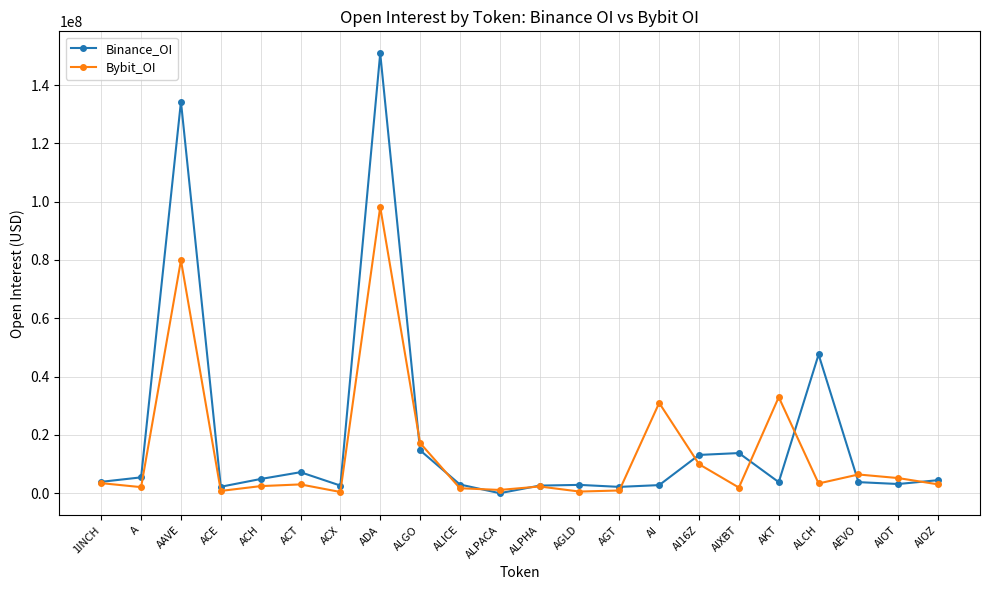

In Bybit_OI, how many points are lower than both neighbors (excluding endpoints)?

7